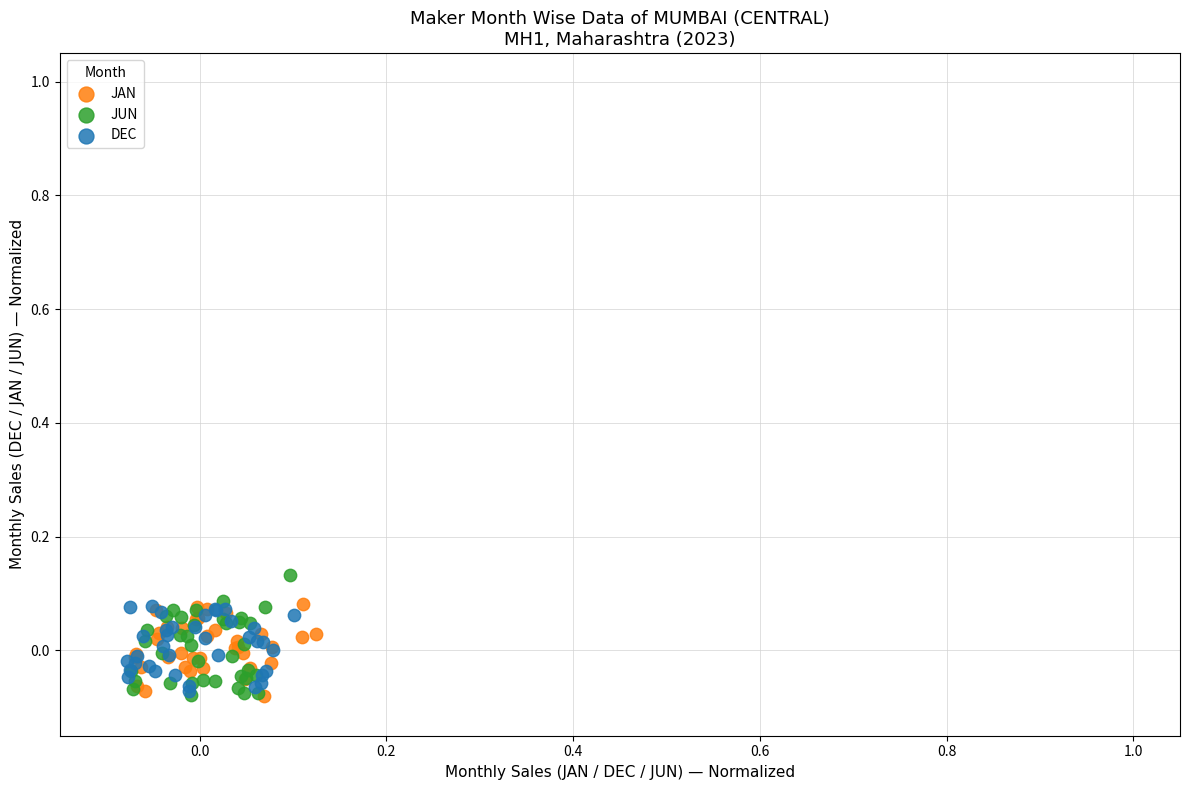

Which series reaches the maximum Y coordinate?

JUN